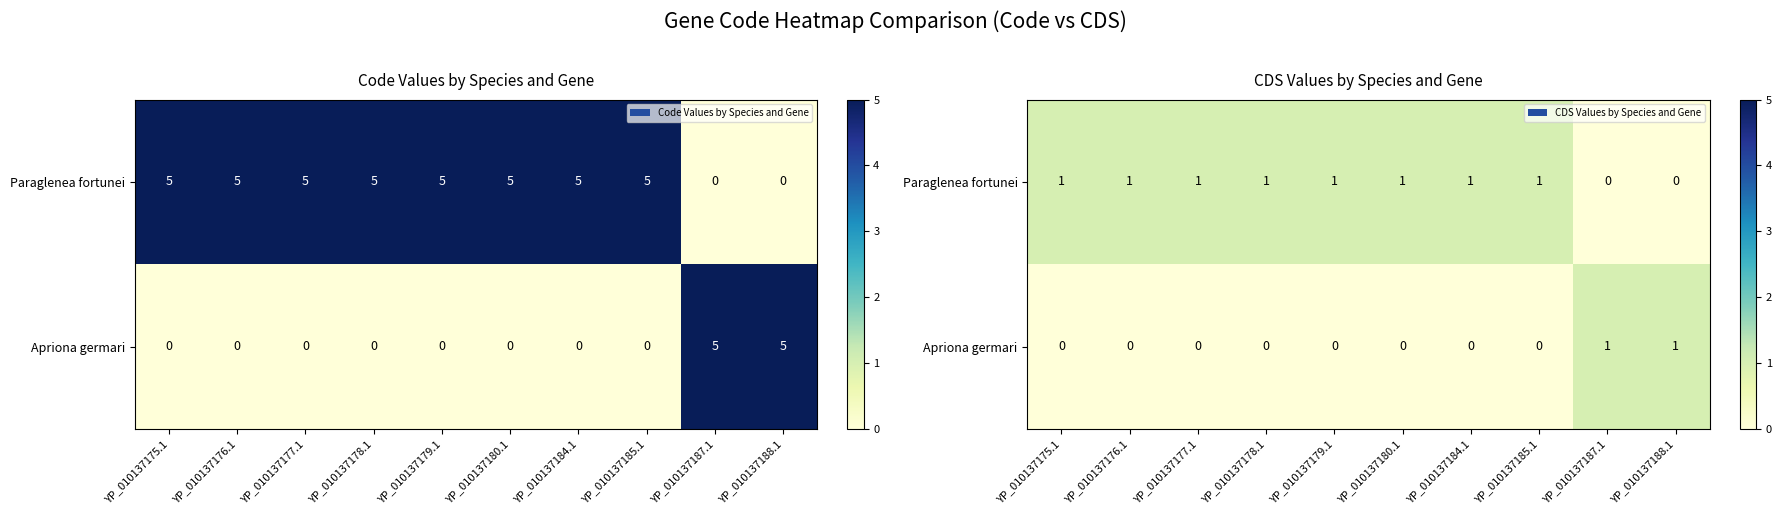

Is it true that Paraglenea fortunei equals 2 at YP_010137177.1?

False